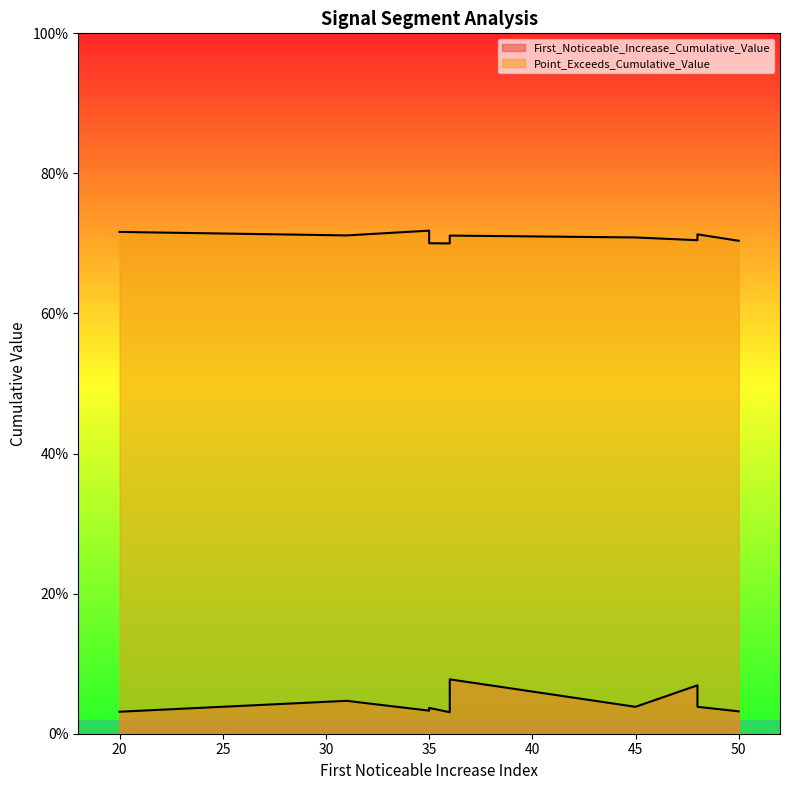

Reading left to right, transcribe all the data shown in this chart.

First_Noticeable_Increase_Cumulative_Value: 36=0.0	45=0.0	48=0.1	20=0.0	31=0.0	48=0.0	35=0.0	35=0.0	50=0.0	36=0.1
Point_Exceeds_Cumulative_Value: 36=0.7	45=0.7	48=0.7	20=0.7	31=0.7	48=0.7	35=0.7	35=0.7	50=0.7	36=0.7